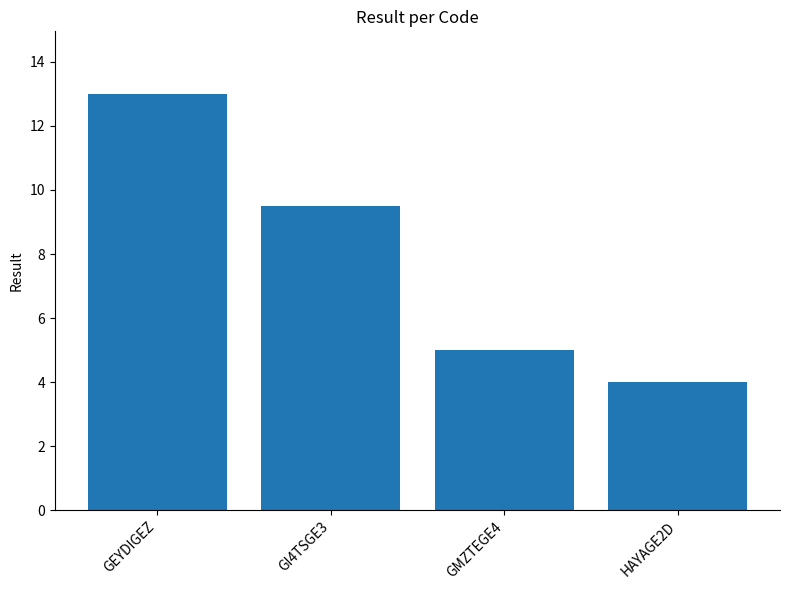

Reading left to right, what are all the values shown in this chart?

GEYDIGEZ=13.0	GI4TSGE3=9.5	GMZTEGE4=5.0	HAYAGE2D=4.0